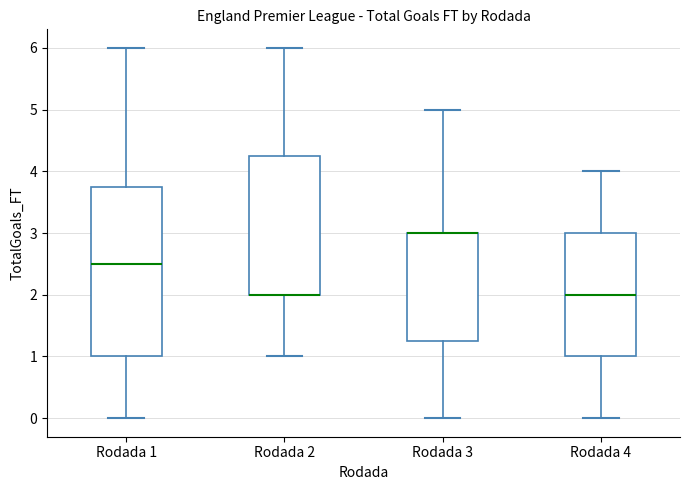

Comparing the boxes themselves (not the whiskers), which one is the tallest?

Rodada 1